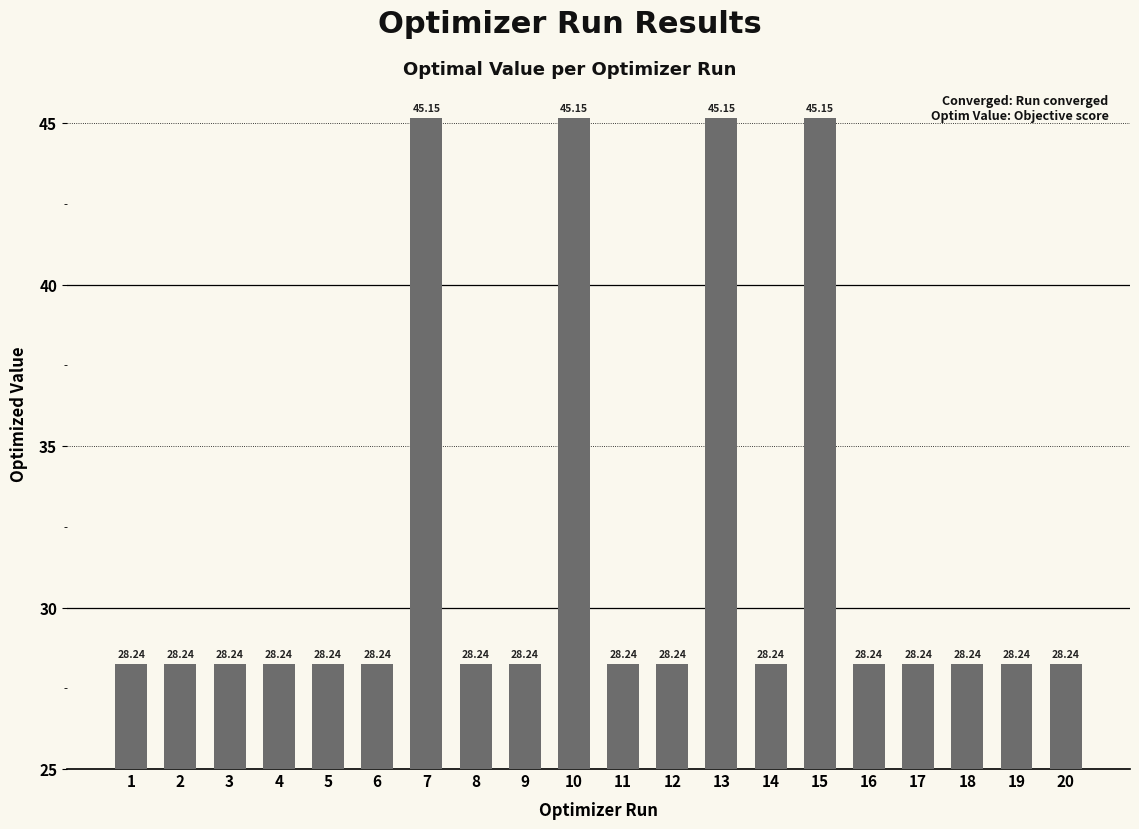

Read the value at 17.

28.2